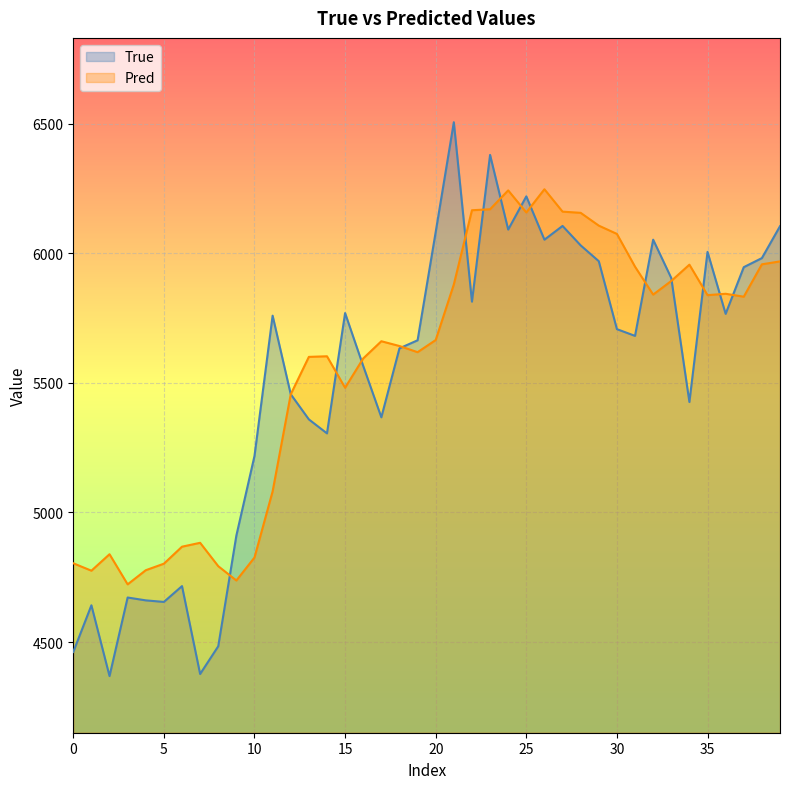

List the series in order of their peak value, lowest first.

Pred, True